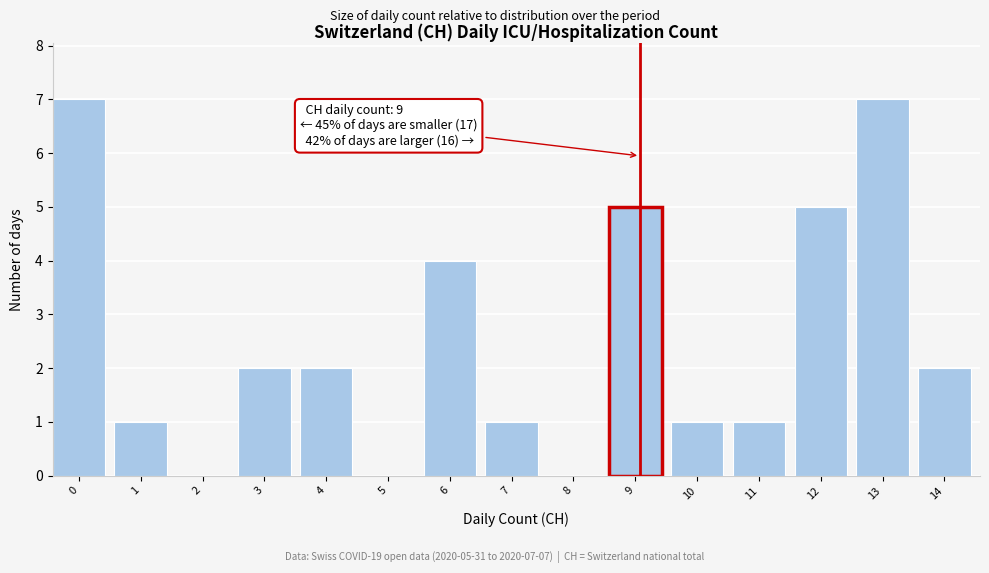

Reading left to right, what are all the values shown in this chart?

0=7	1=1	2=0	3=2	4=2	5=0	6=4	7=1	8=0	9=5	10=1	11=1	12=5	13=7	14=2